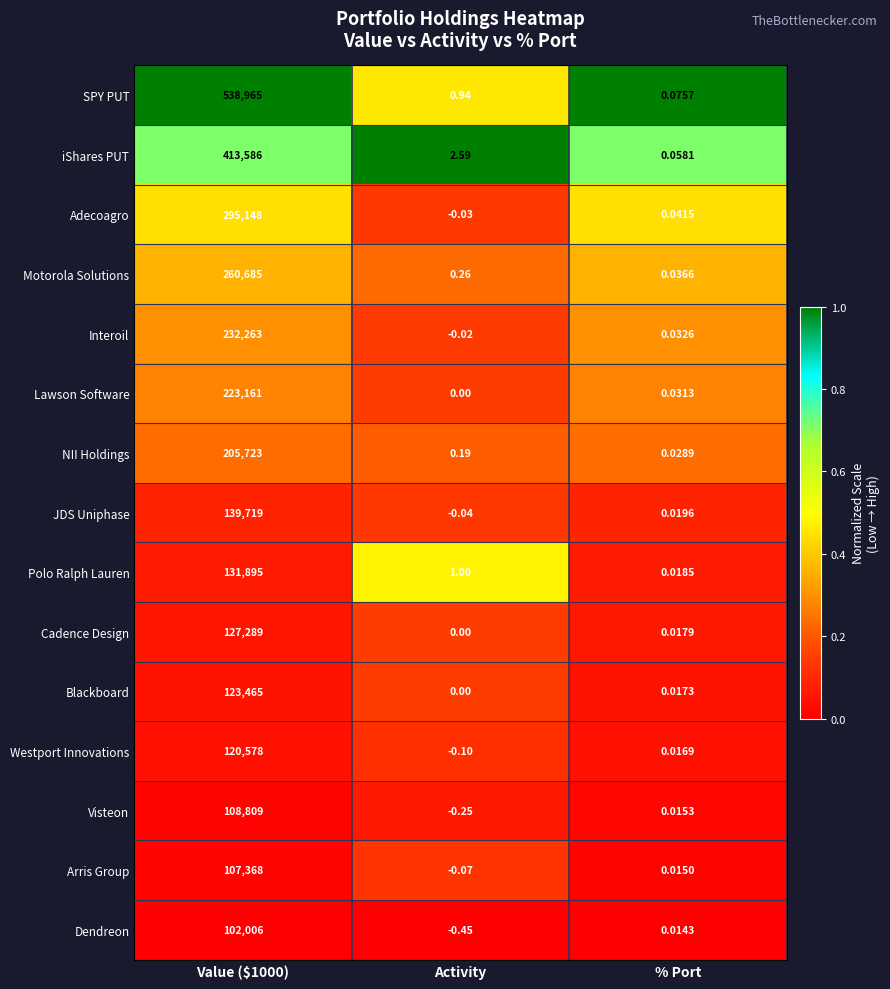

Rank the series at Value ($1000) from highest to lowest value.

SPY PUT, iShares PUT, Adecoagro, Motorola Solutions, Interoil, Lawson Software, NII Holdings, JDS Uniphase, Polo Ralph Lauren, Cadence Design, Blackboard, Westport Innovations, Visteon, Arris Group, Dendreon